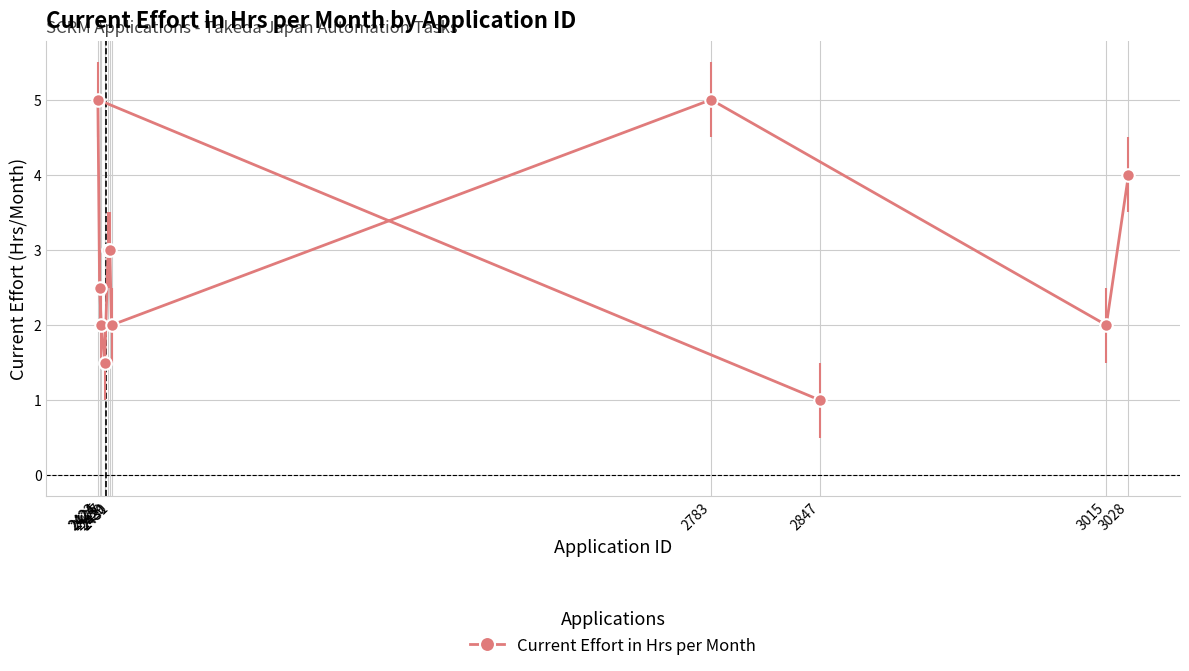

What is the difference between the maximum and minimum values?

4.0